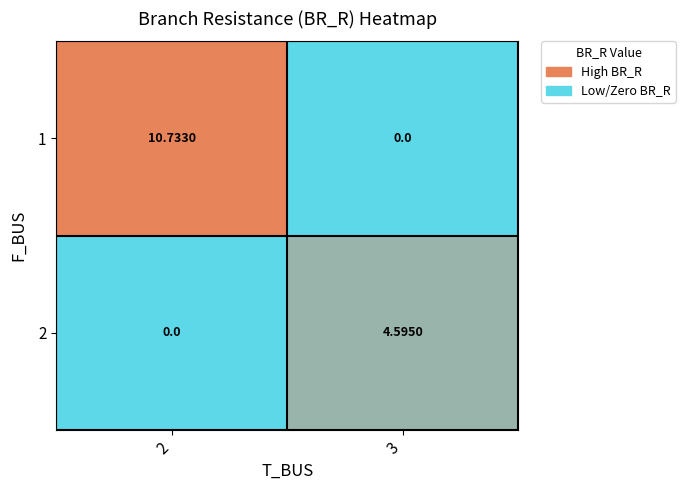

Is the value of 1 at 2 greater than the value of 2 at 3?

Yes